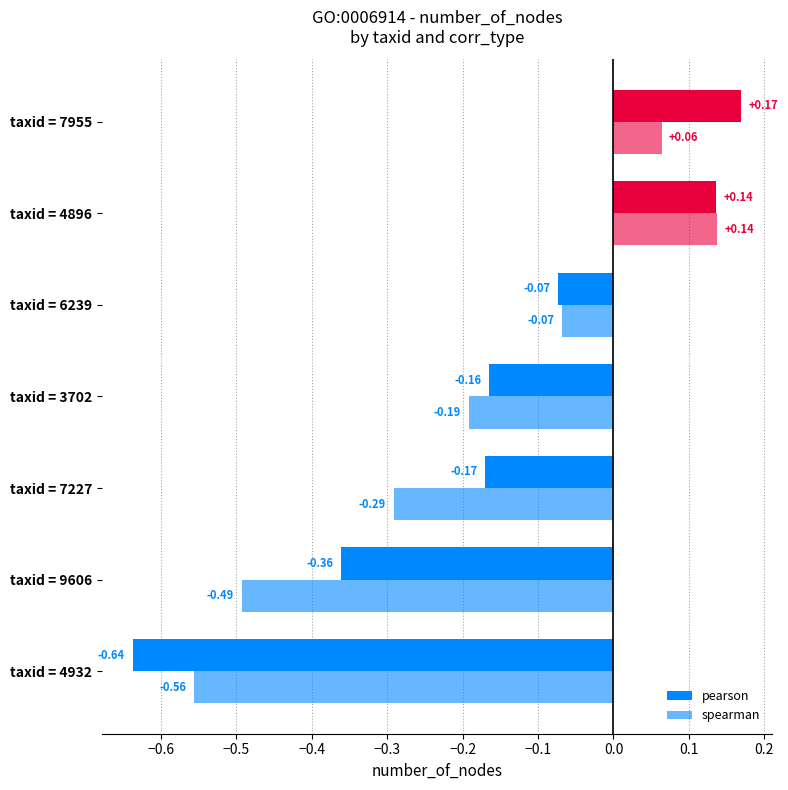

How many values in pearson are below zero?

5